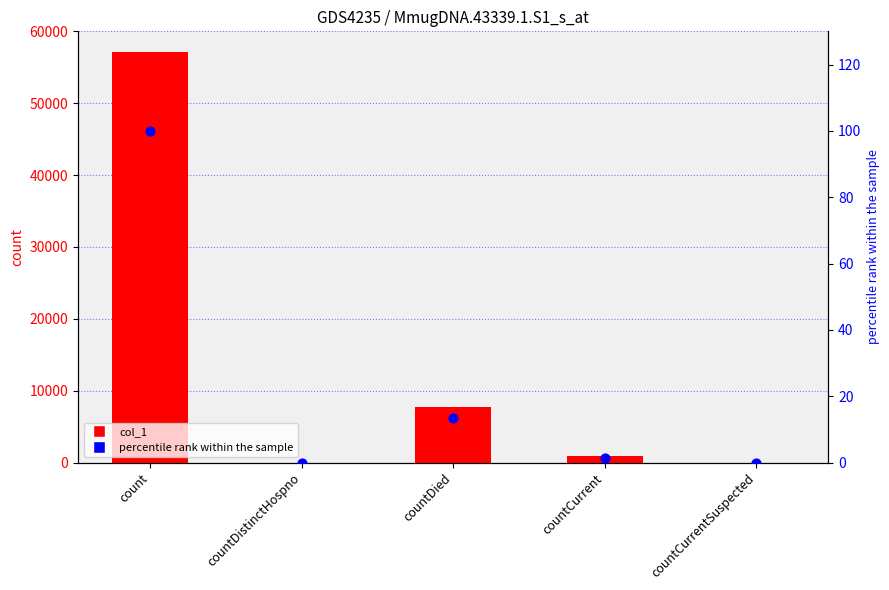

Is the value of percentile rank within the sample at countDistinctHospno greater than the value of col_1 at countCurrentSuspected?

No